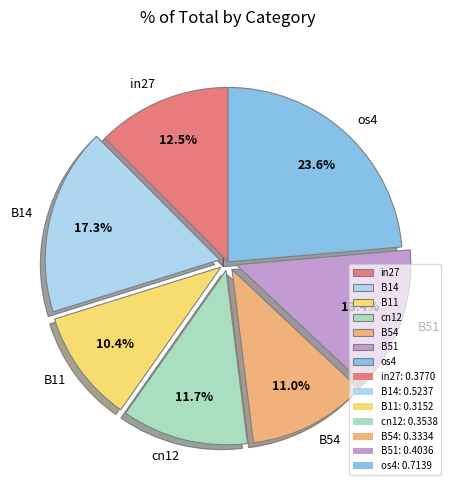

What percentage is the B14 slice, to the nearest percent?

17%